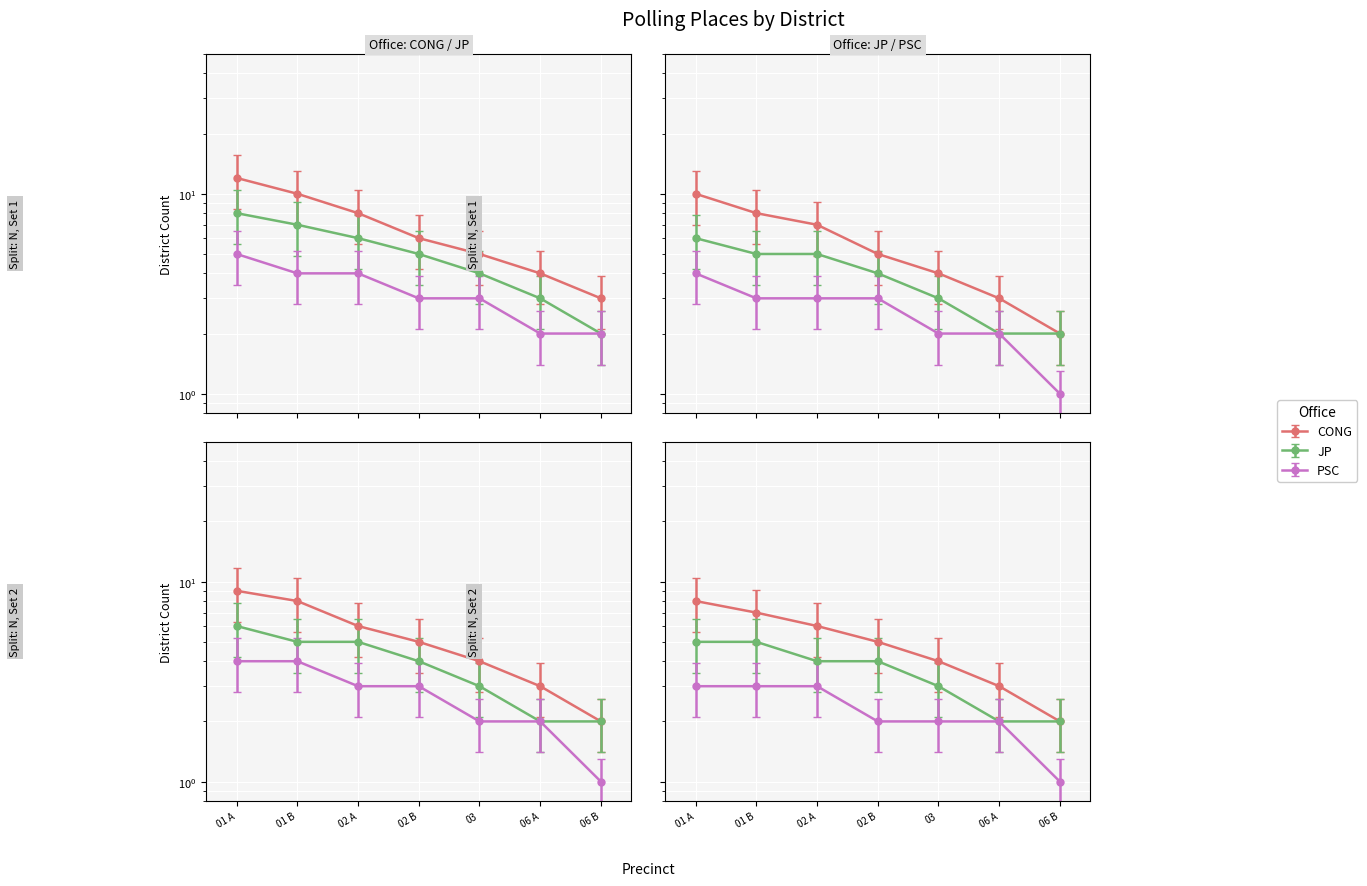

What value does the CONG series have at 01 B?

10.0